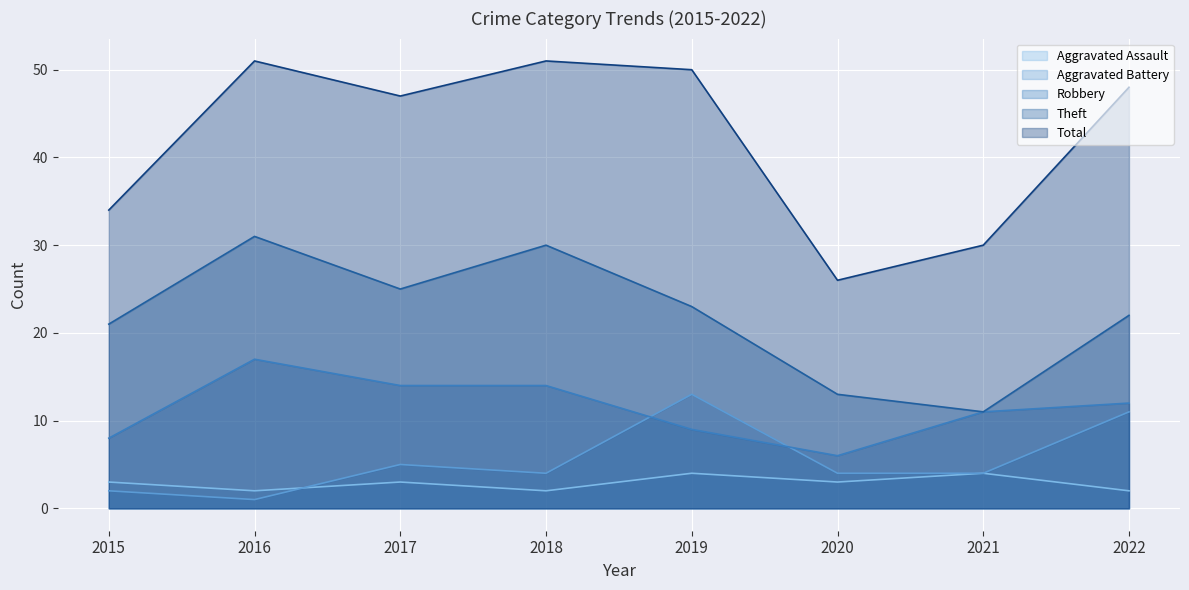

What is the sum of the Aggravated Battery values at 2020 and 2022?

15